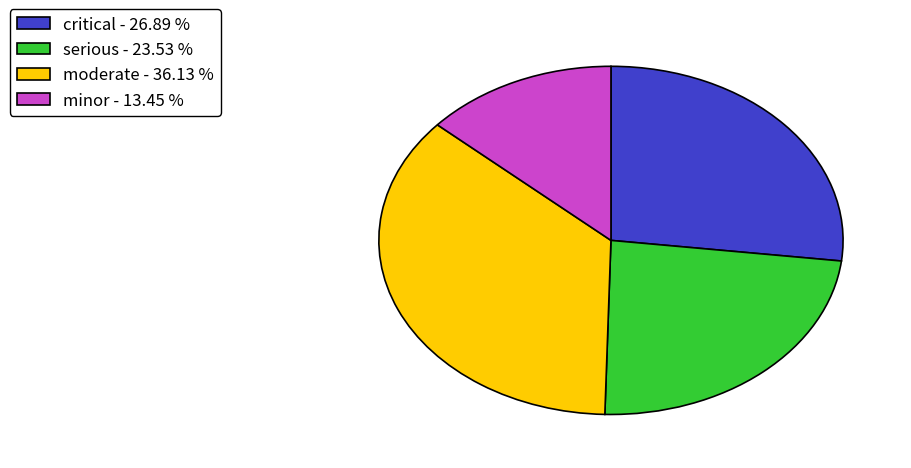

Is the sum of moderate - 36.13 % and serious - 23.53 % greater than half?

Yes